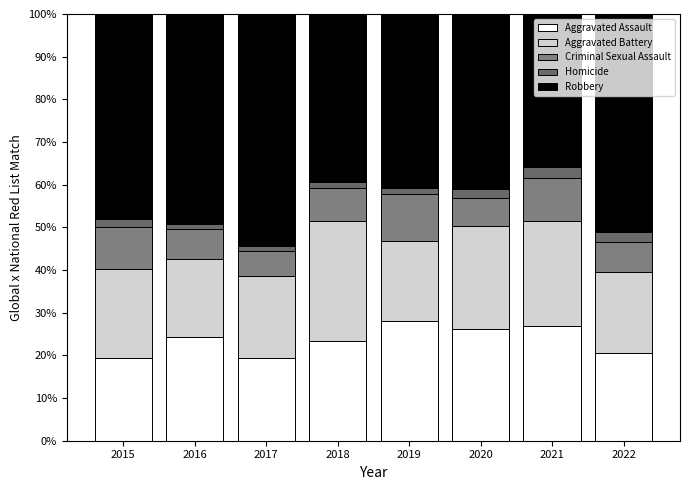

Count the number of categories in the chart.

8